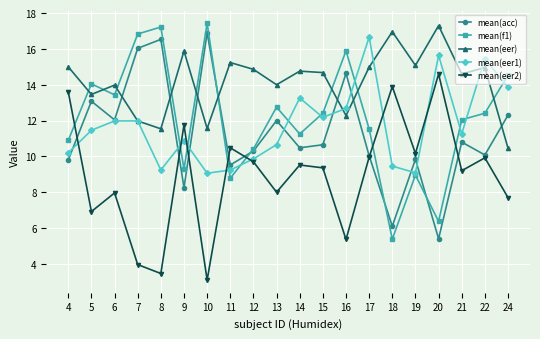

How many intersections are there between mean(eer2) and mean(eer1)?

7